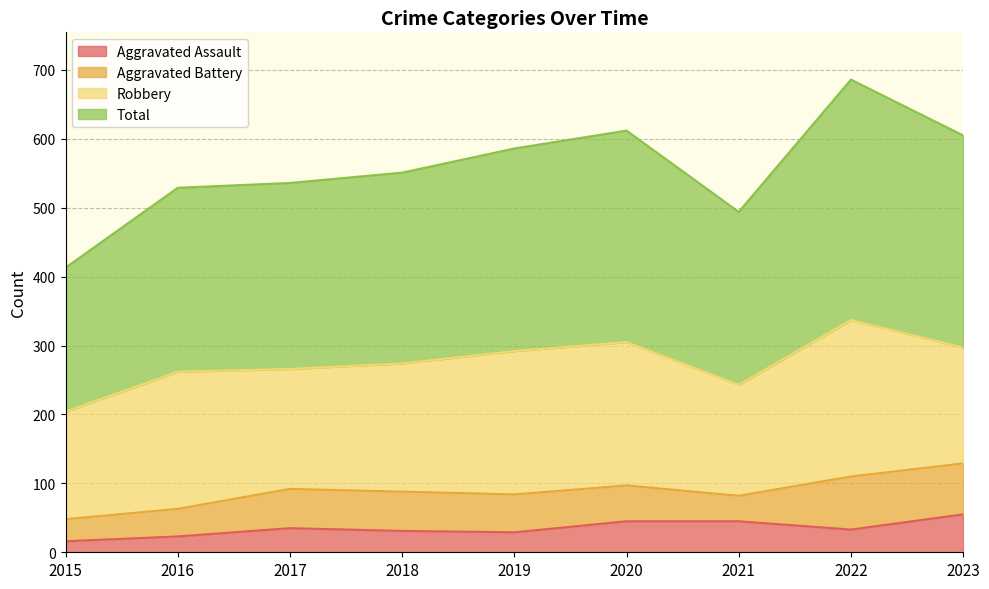

In Total, how many points are higher than both neighbors (excluding endpoints)?

2